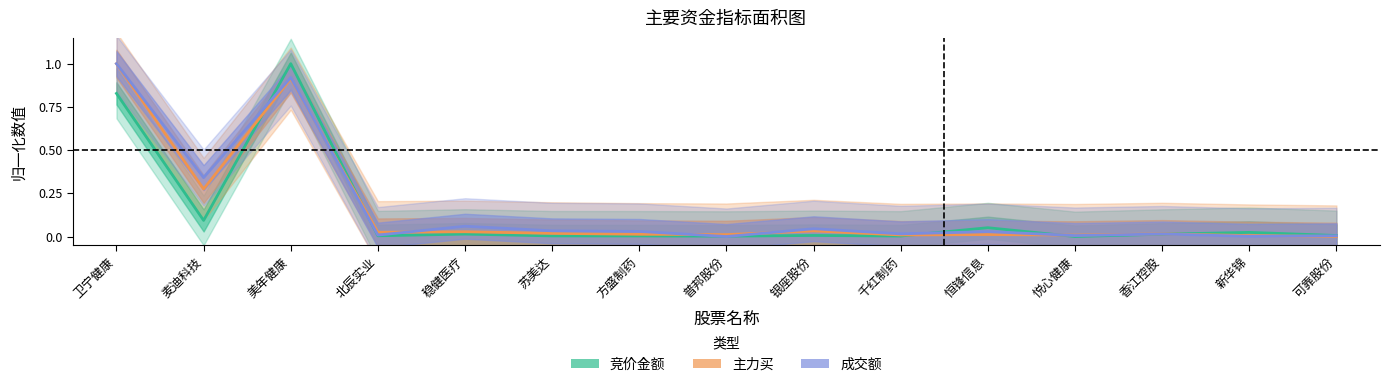

True or false: 成交额 has more than 2 interior local peaks.

True